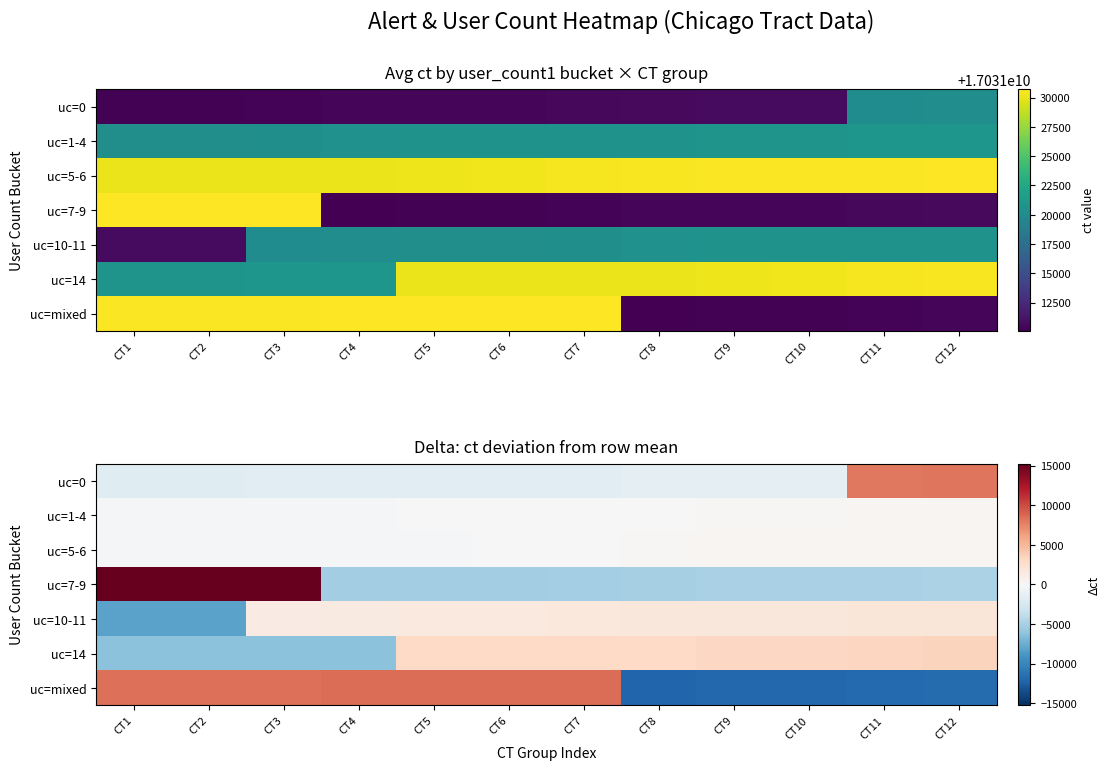

Between CT7 and CT9, which is larger?

CT9